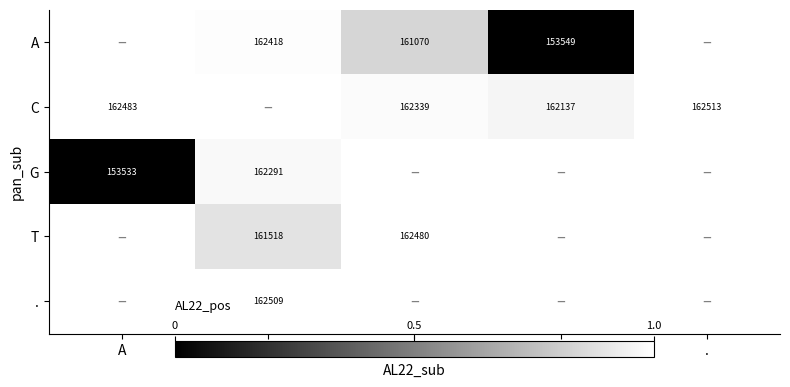

True or false: T has a value of 162480.0 at G.

True